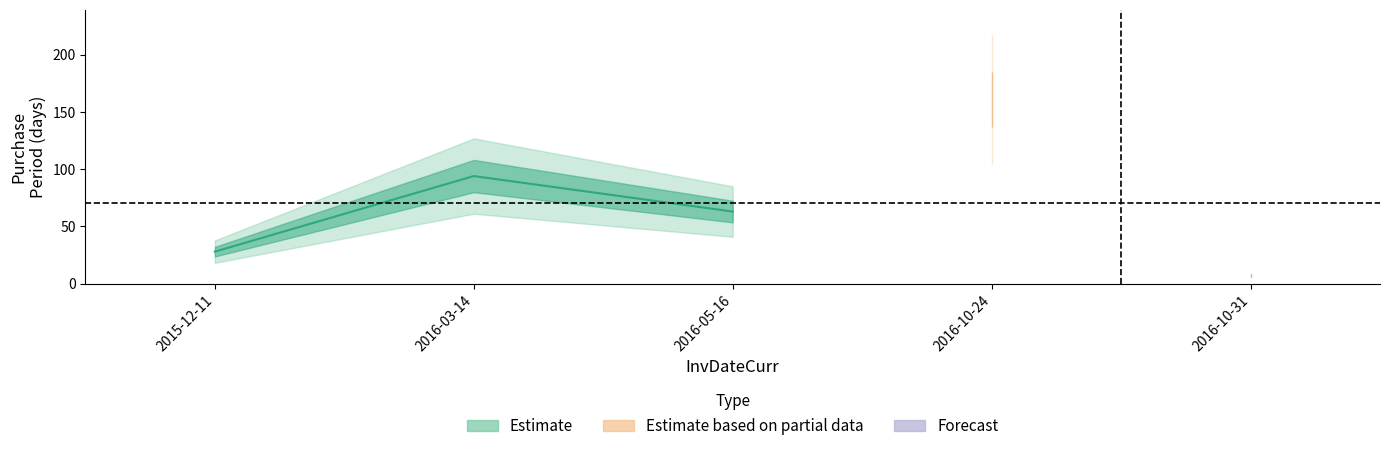

Which has a higher value, 2016-10-31 or 2015-12-11?

2015-12-11